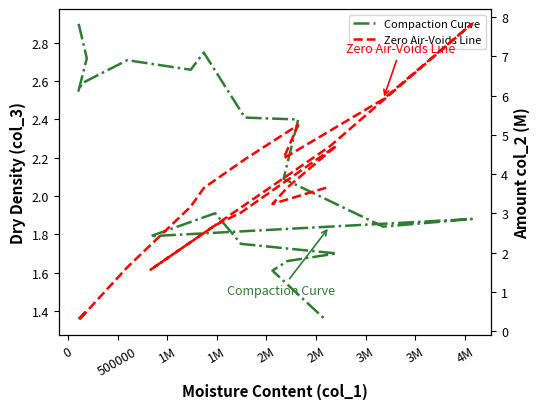

Reading left to right, what are all the values shown in this chart?

Compaction Curve: 2.9	2.7	2.5	2.6	2.7	2.7	2.8	2.4	2.4	2.1	1.8	1.9	1.8	1.8	1.9	1.8	1.7	1.7	1.6	1.4
Zero Air-Voids Line: 0.3	0.5	0.3	0.4	1.6	3.2	3.6	4.4	5.3	4.4	5.9	7.8	4.7	1.6	2.7	3.0	4.7	3.7	3.2	3.7